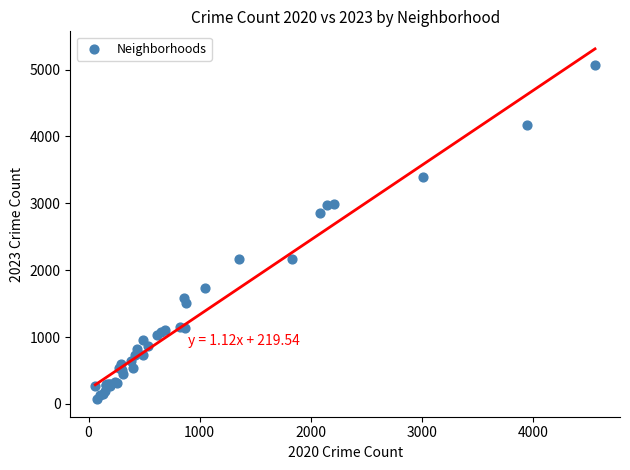

What Y value in the scatter plot is closest to 2567?

2862